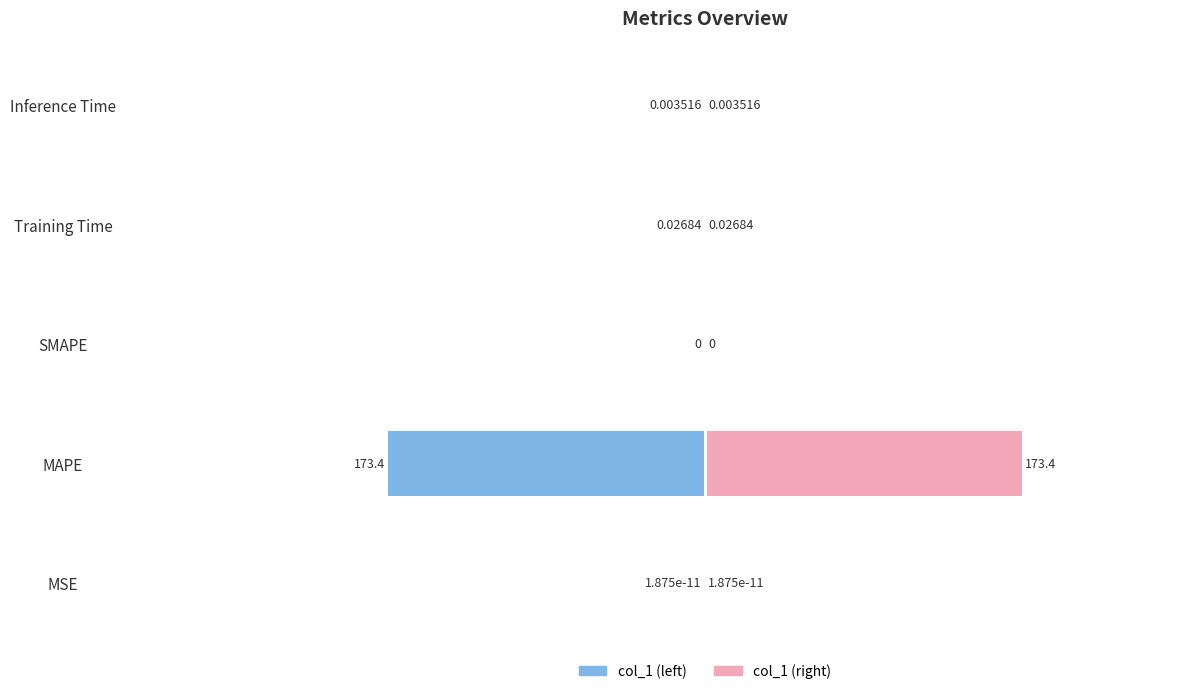

Reading left to right, transcribe all the data shown in this chart.

col_1 (left): -0.0	-173.4	0.0	-0.0	-0.0
col_1 (right): 0.0	173.4	0.0	0.0	0.0